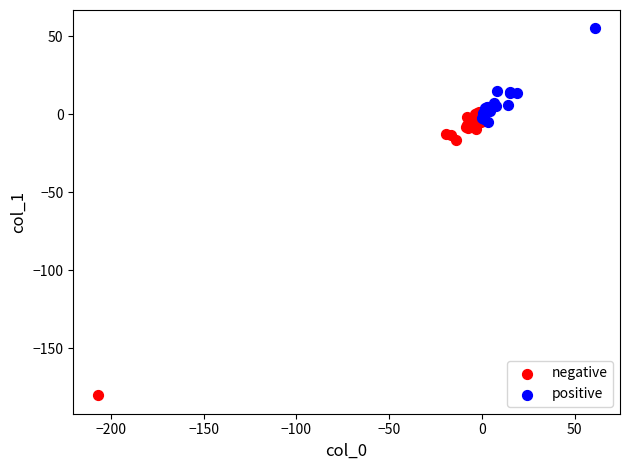

Which series contains the lowest Y value?

negative